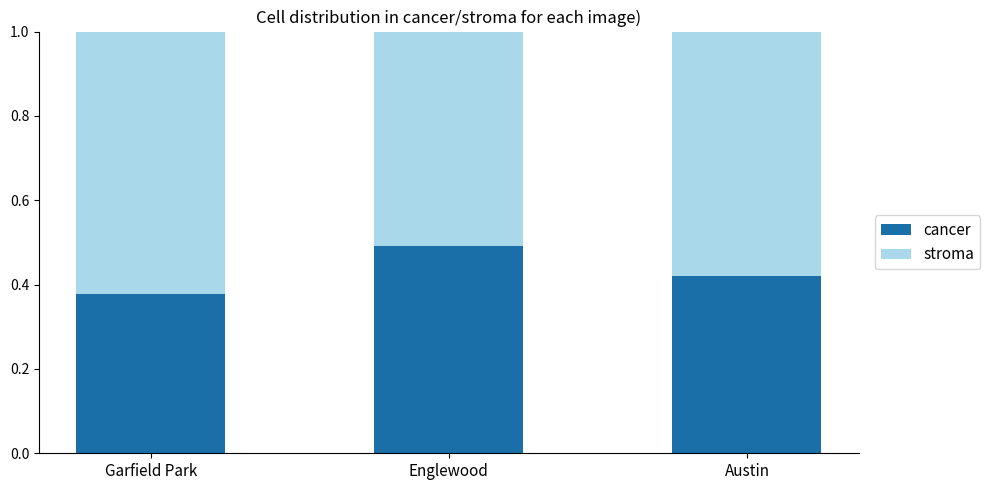

Is it true that cancer equals 0.5 at Englewood?

True